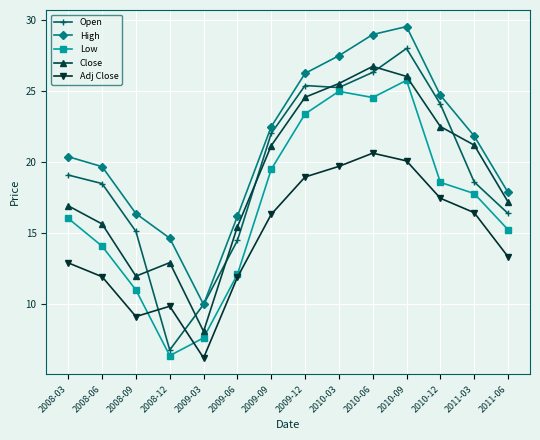

Where is Adj Close nearest to the value 13?

2008-03